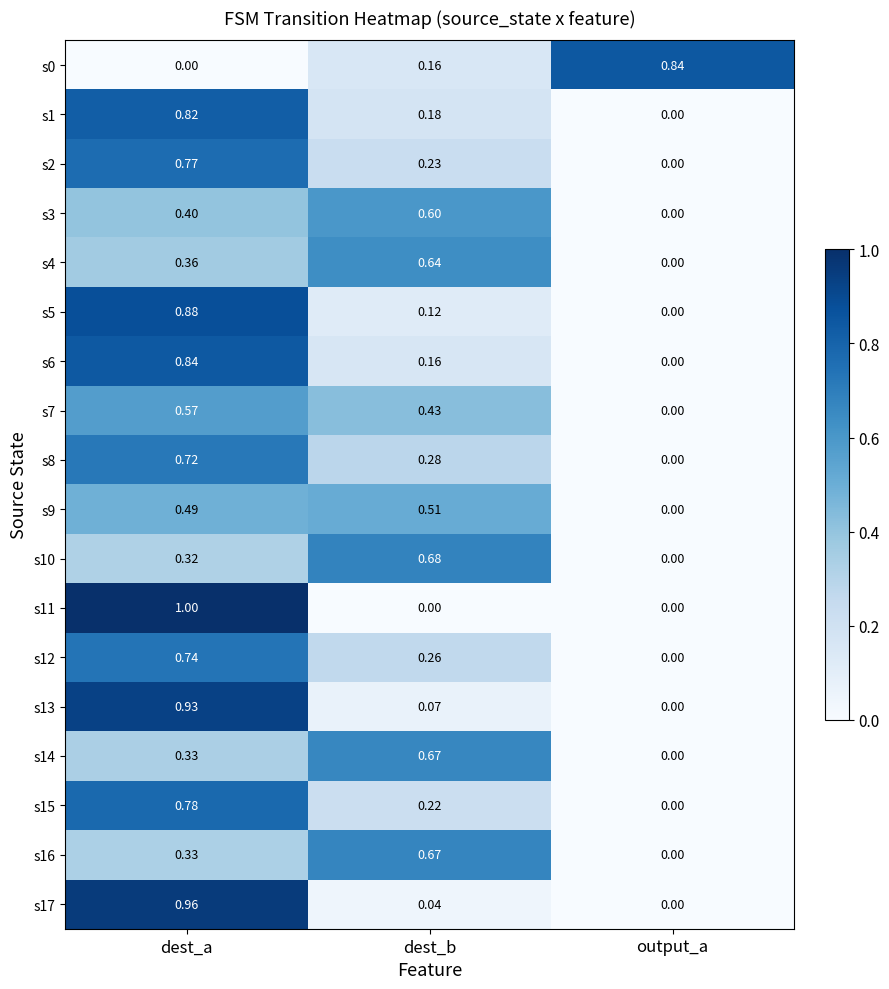

At which category is the sum across all series the highest?

dest_a